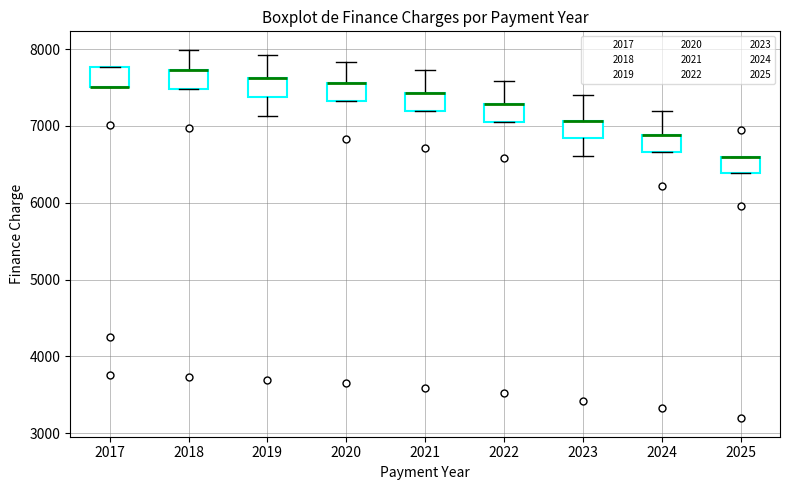

Where is the lower edge of the box at x = 2025 on the y-axis? The values are not printed on the chart, so give them approximately, as read against the axis.

6400